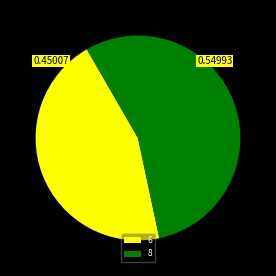

Rank the categories by value from highest to lowest.

8, 6